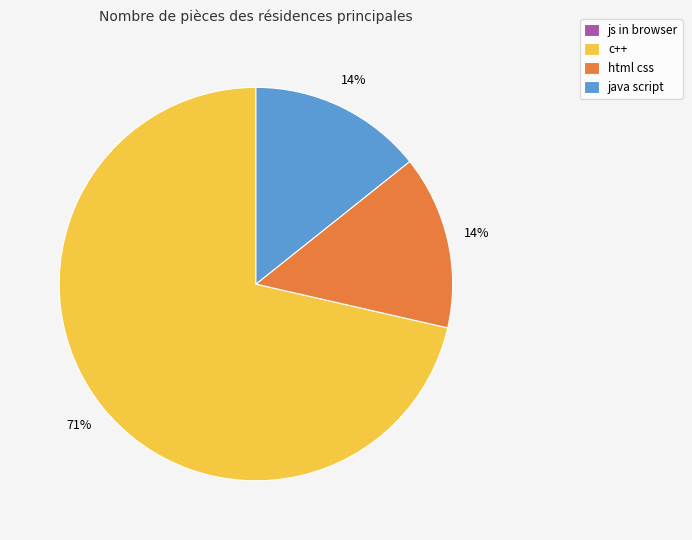

Which category has the biggest portion of the pie?

c++